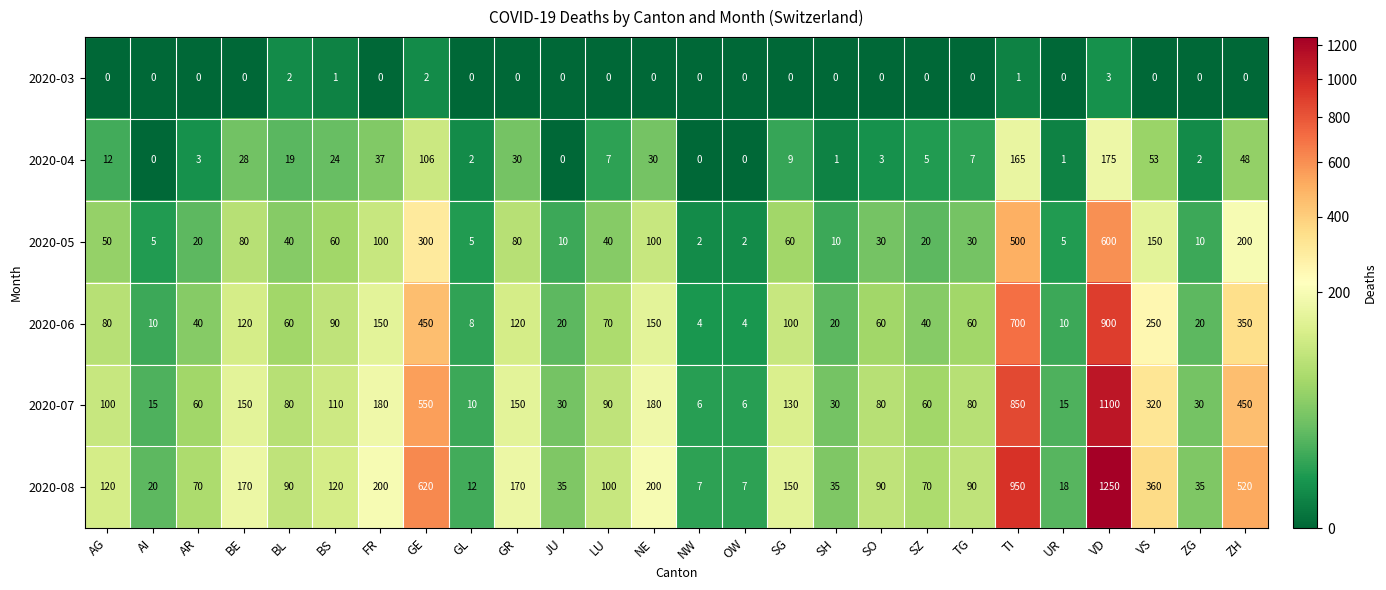

Which category has the highest value across all series?

VD